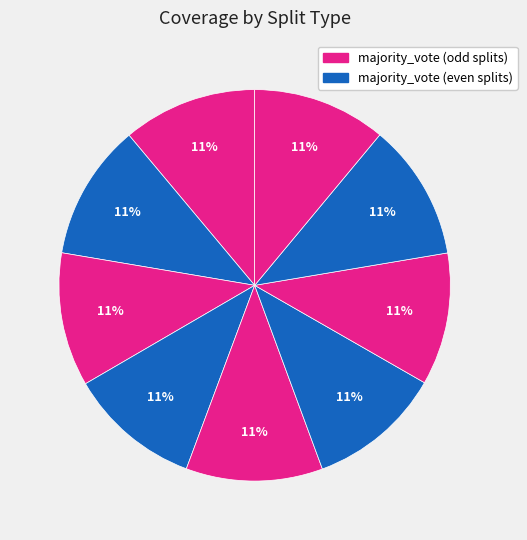

Does any single category account for the majority?

No